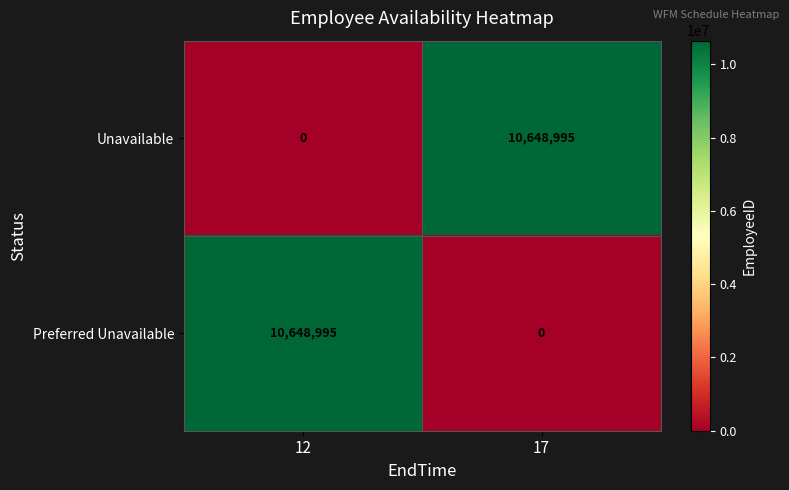

How many categories are shown in the chart?

2